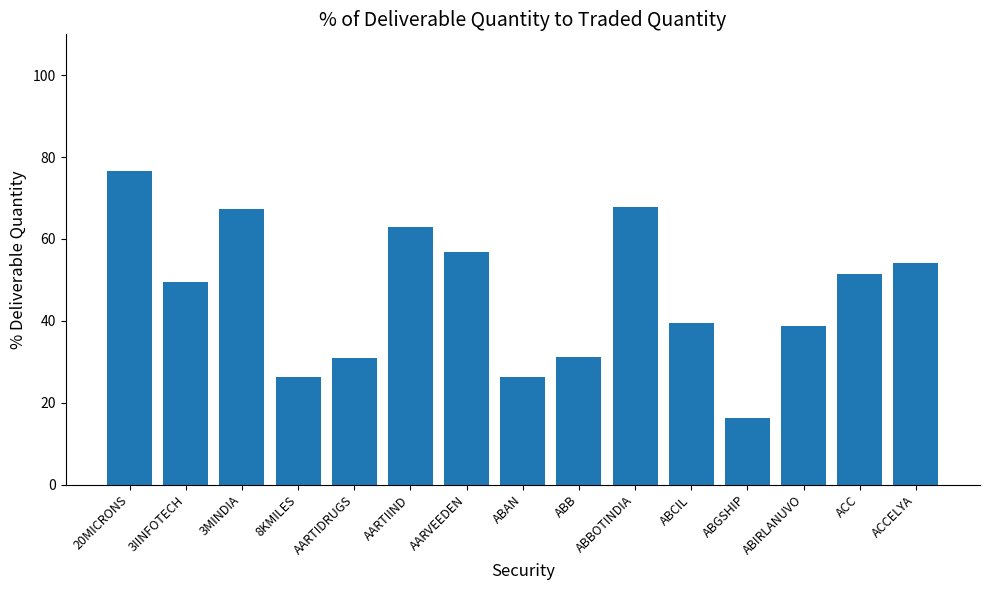

How many data points does each series have?

15